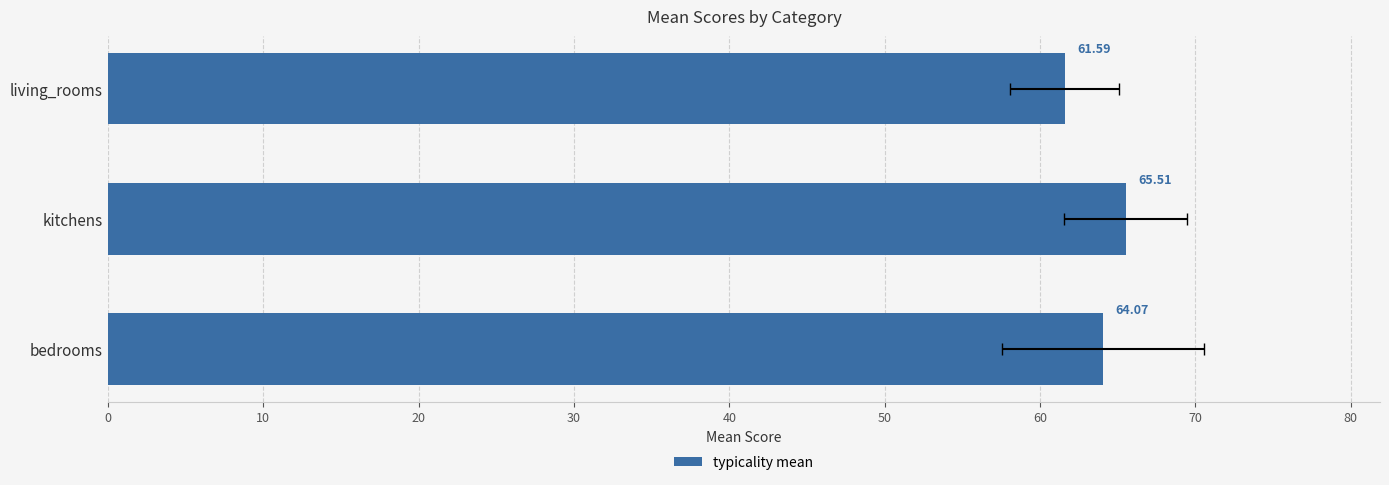

The chart shows a value of 105.3 at kitchens. True or false?

False